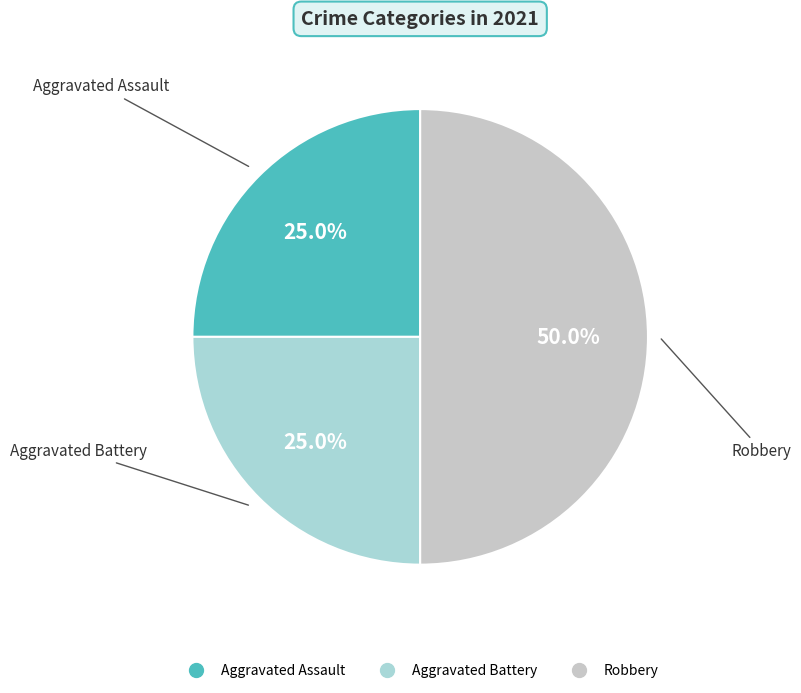

What portion of the pie excludes Robbery?

50.0%